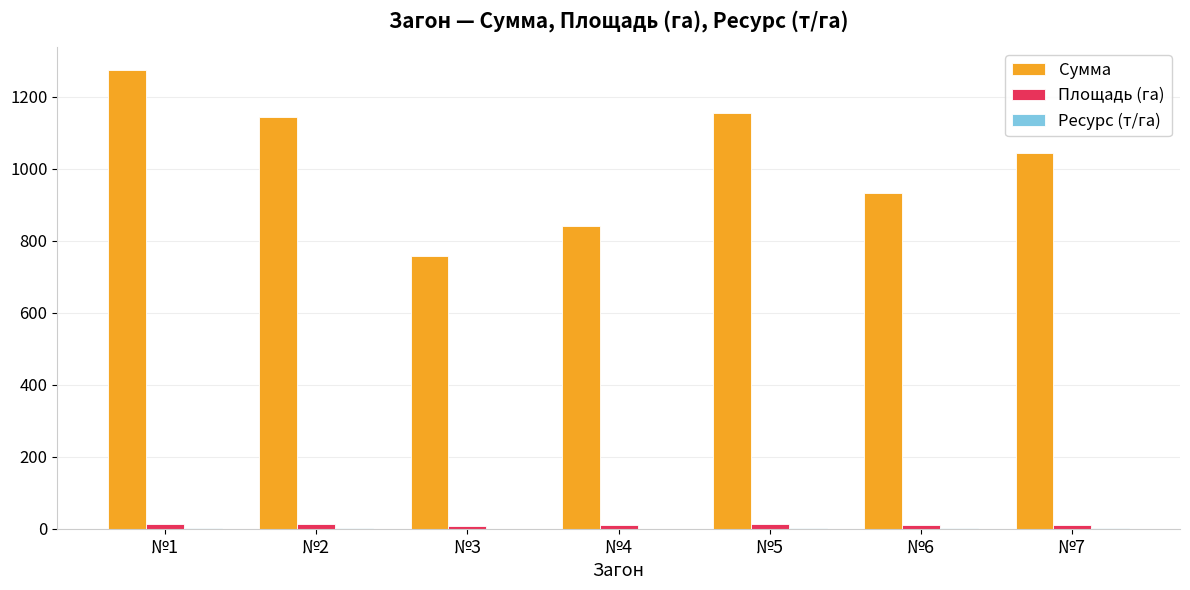

At which category is the sum across all series the highest?

№1